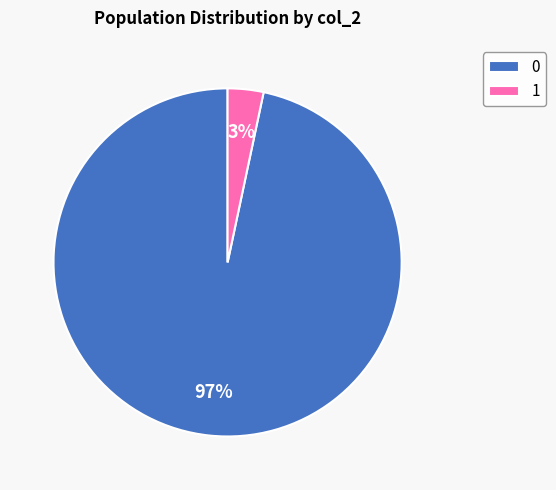

Rank the categories by value from lowest to highest.

1, 0